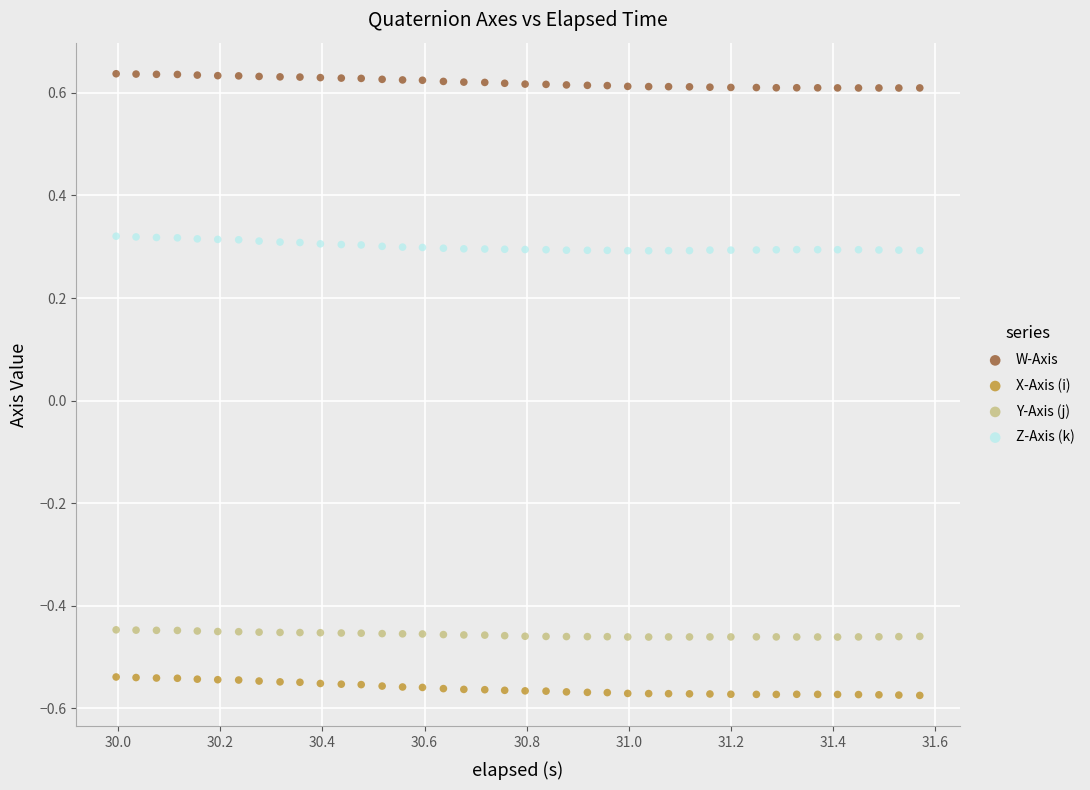

Which series has the widest spread of Y values?

X-Axis (i)